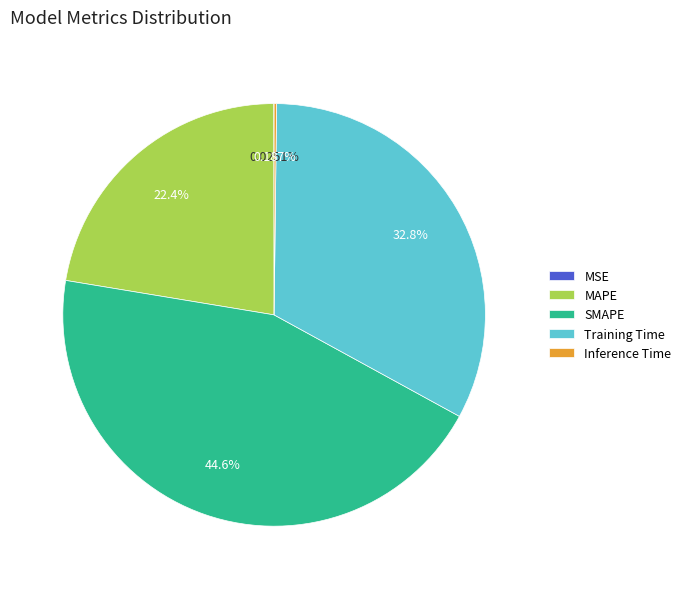

To the nearest percent, what is the average slice percentage?

20%